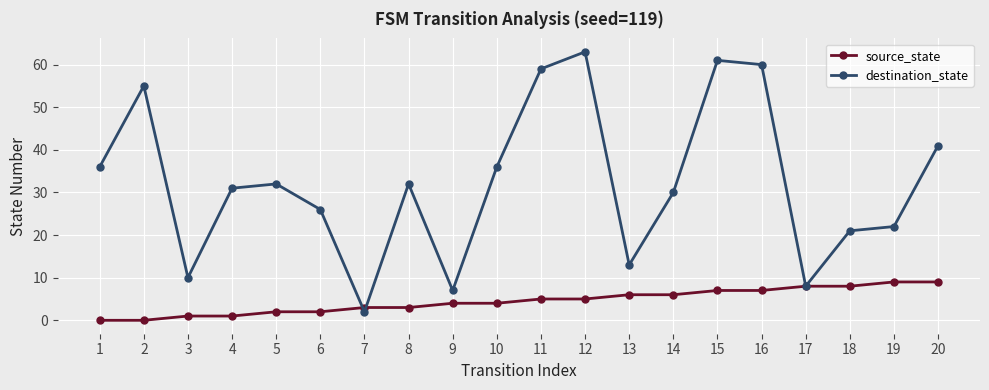

Is it true that destination_state equals 19 at 5?

False